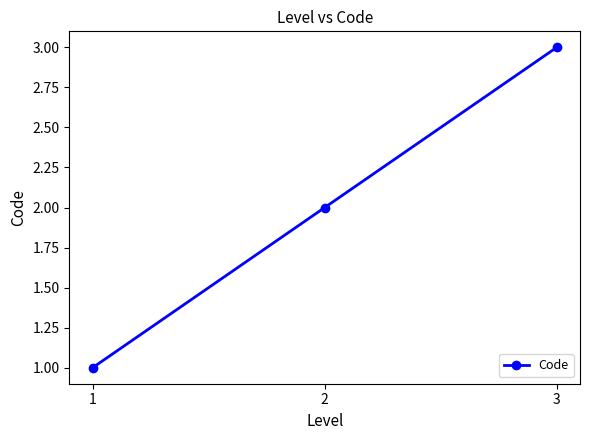

The value at 1 is 0. True or false?

False